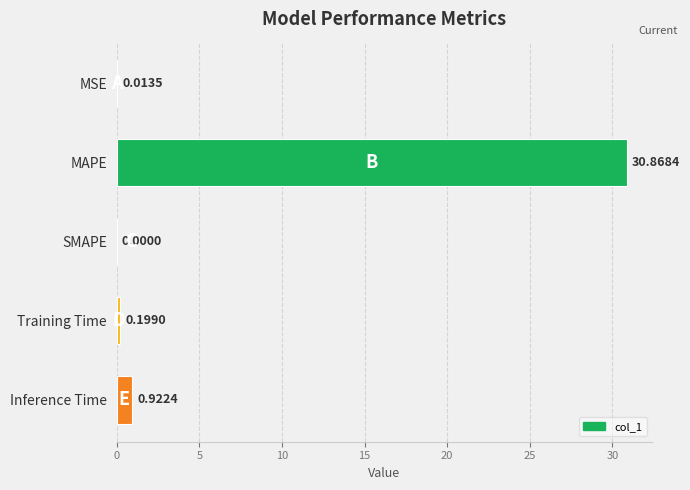

Where is the data nearest to the value 15?

Inference Time